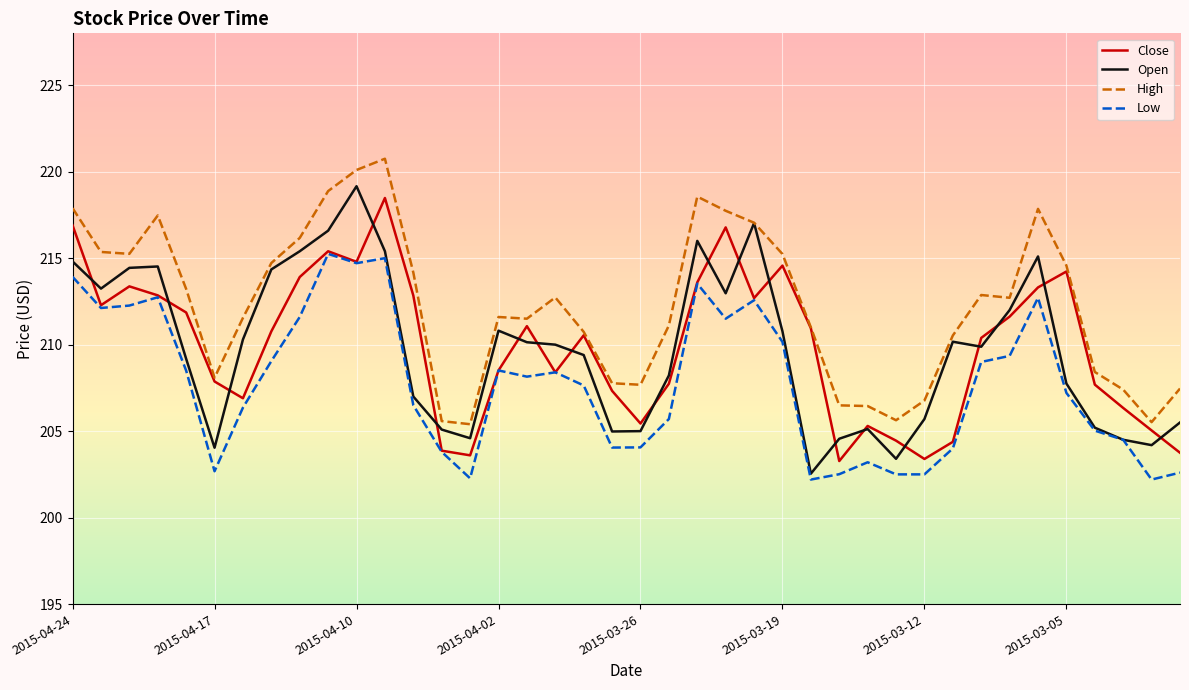

What is the lowest value of the Open series?

202.5